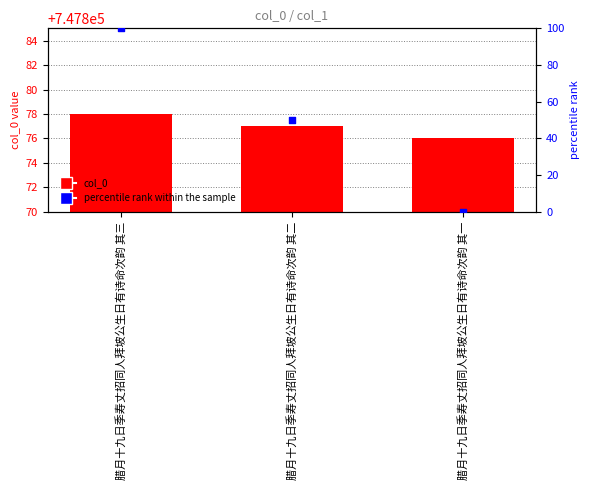

What is the total value across all series at 腊月十九日季寿丈招同人拜坡公生日有诗命次韵 其三?

747978